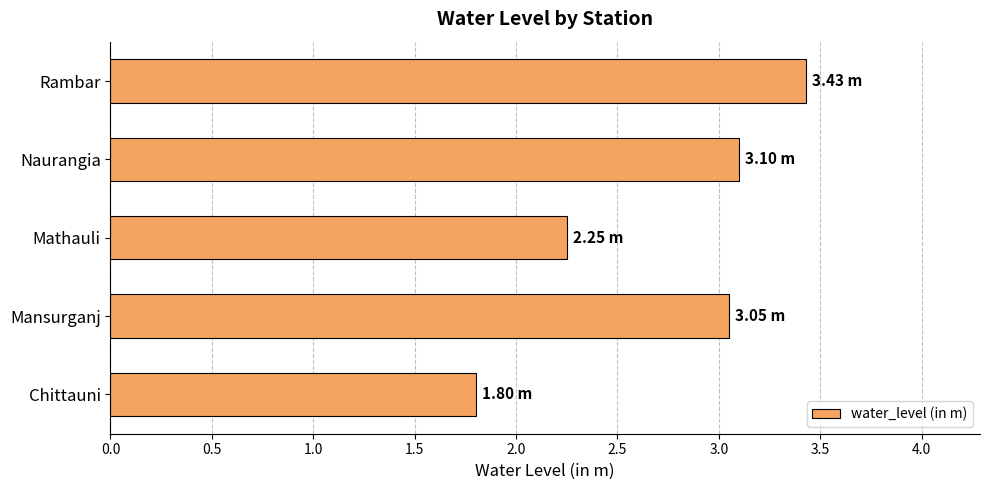

What is the average value?

2.7